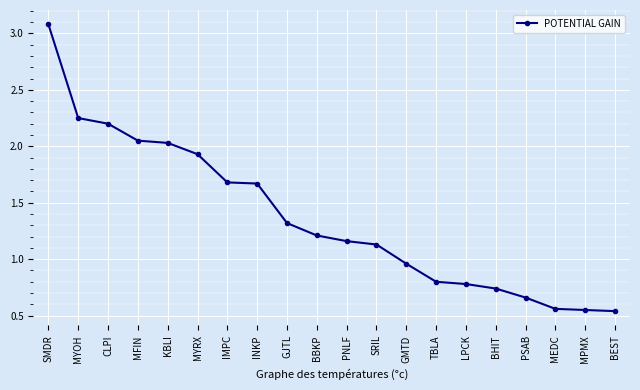

What is the label of the 9th point from the left?

GJTL